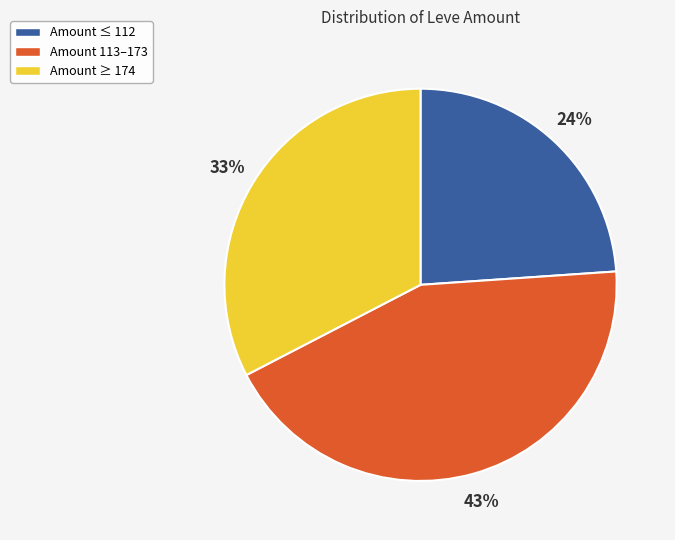

Is there any slice that represents more than half of the pie?

No